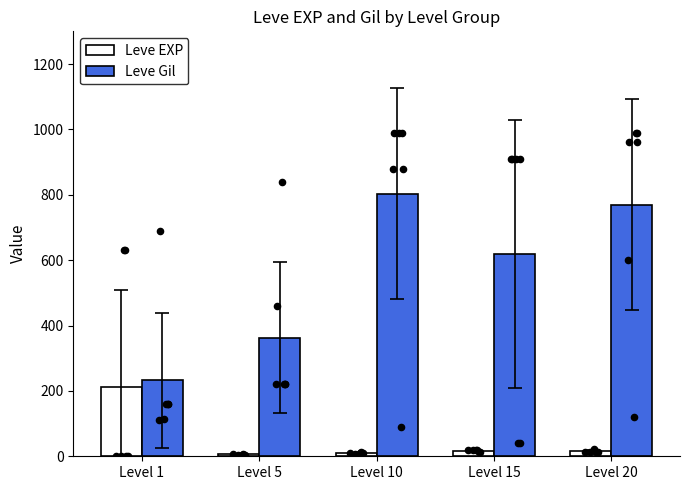

Which series contains the lowest Y value?

Leve EXP